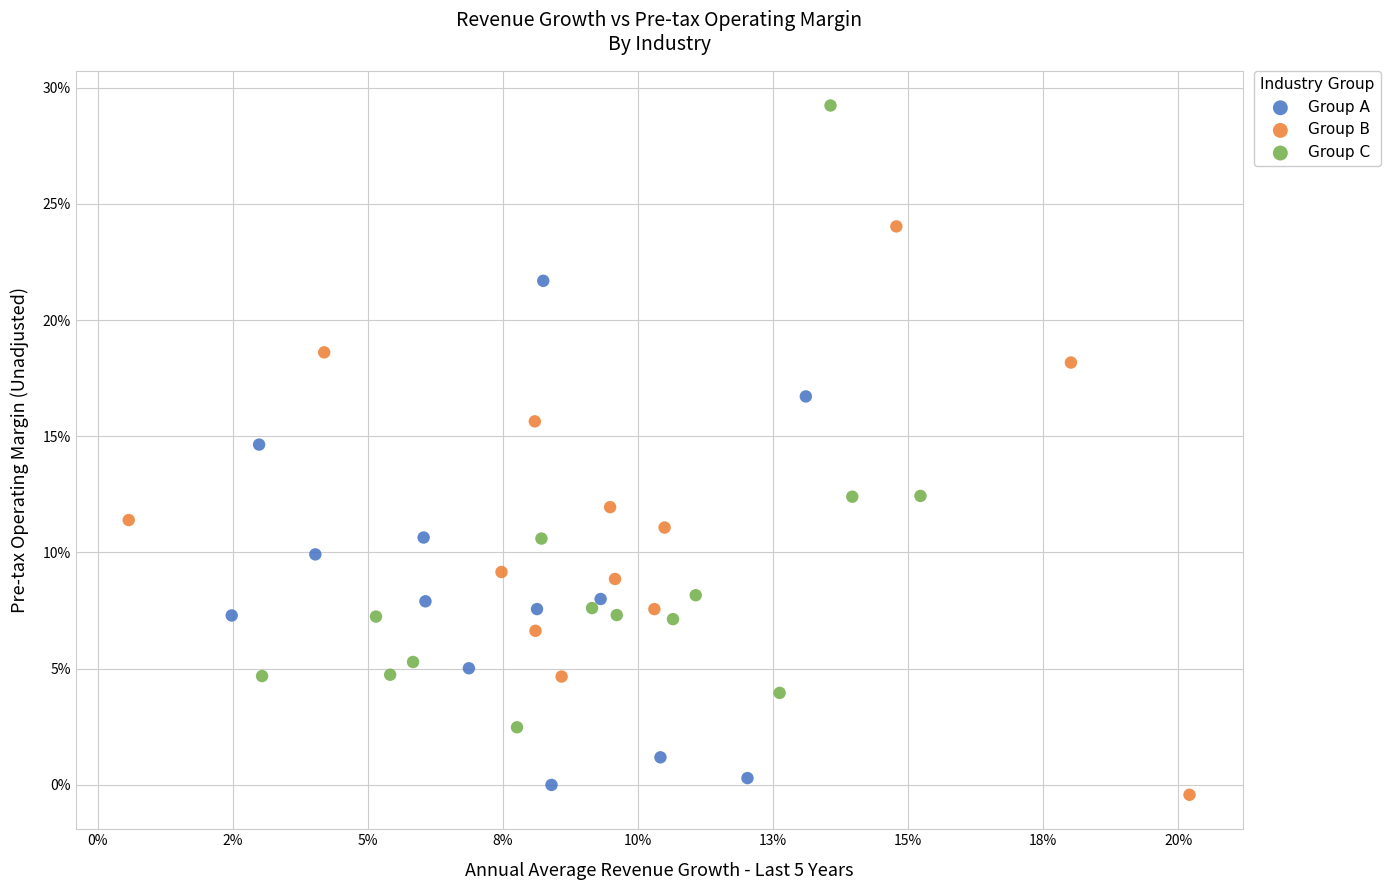

Which series reaches the maximum Y coordinate?

Group C